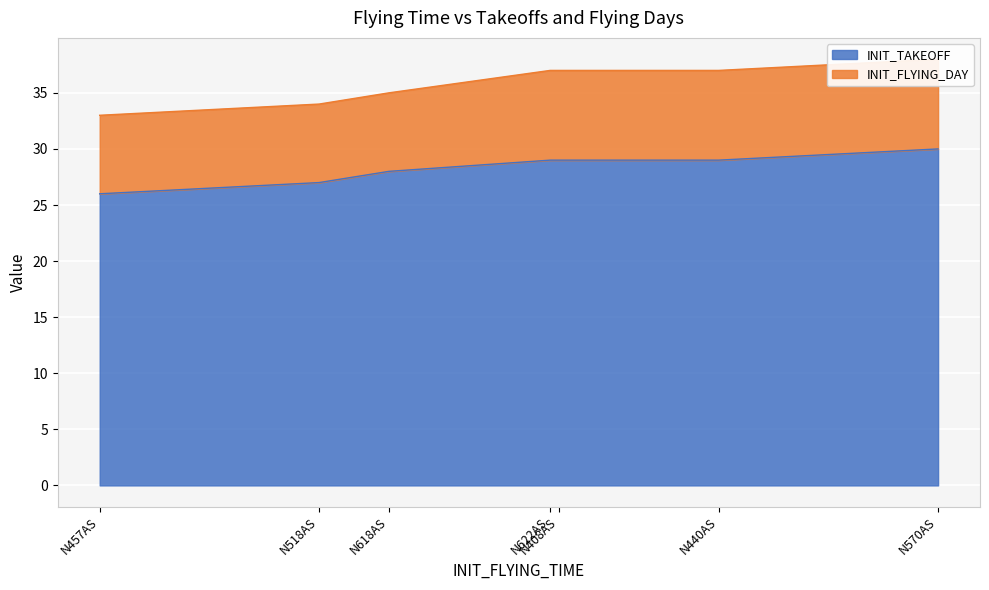

Rank the series at N408AS from lowest to highest value.

INIT_FLYING_DAY, INIT_TAKEOFF